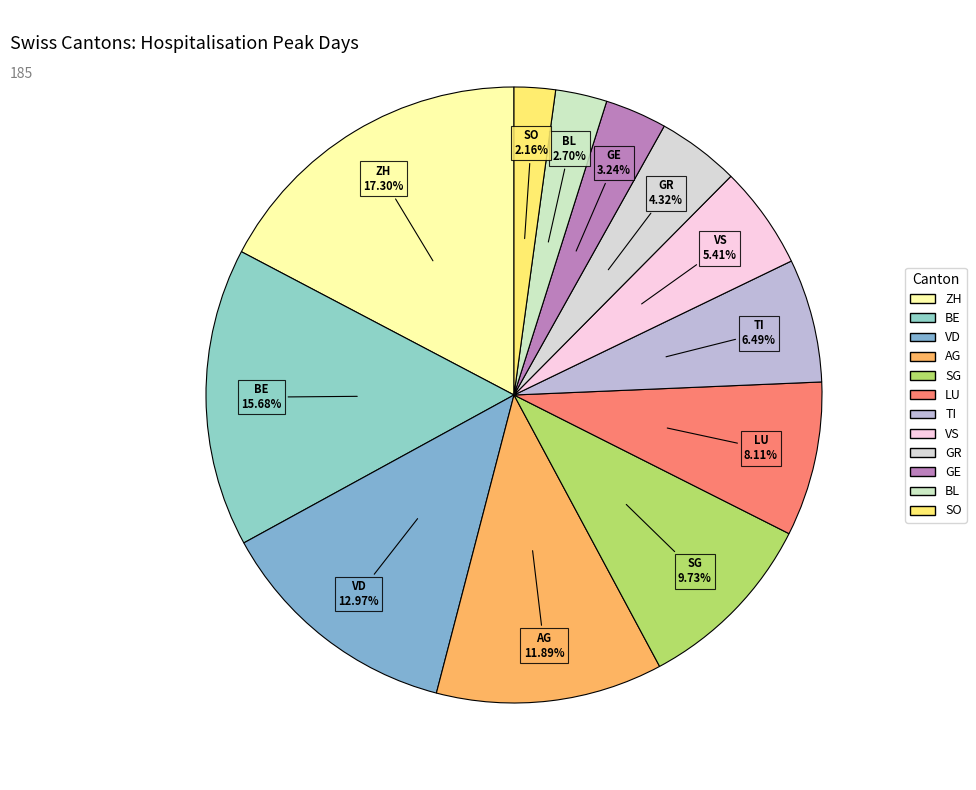

Which category has the biggest portion of the pie?

ZH